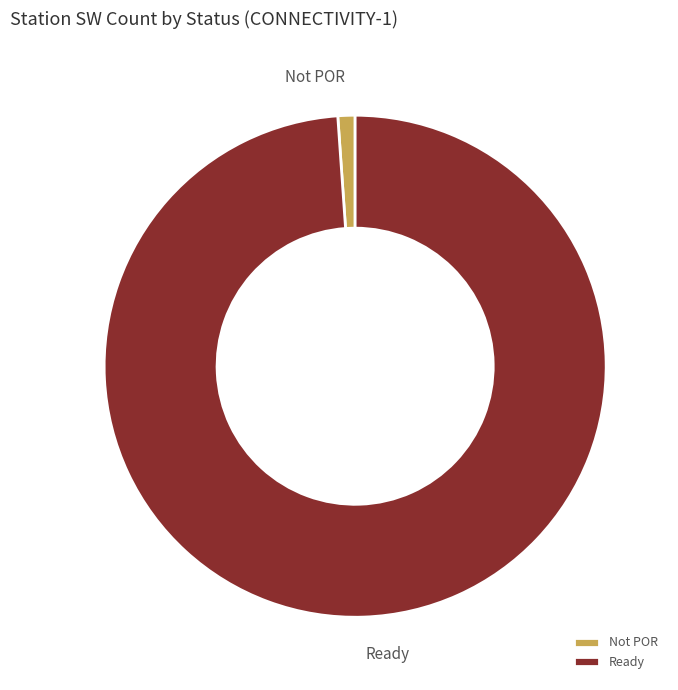

How many segments does this pie chart have?

2